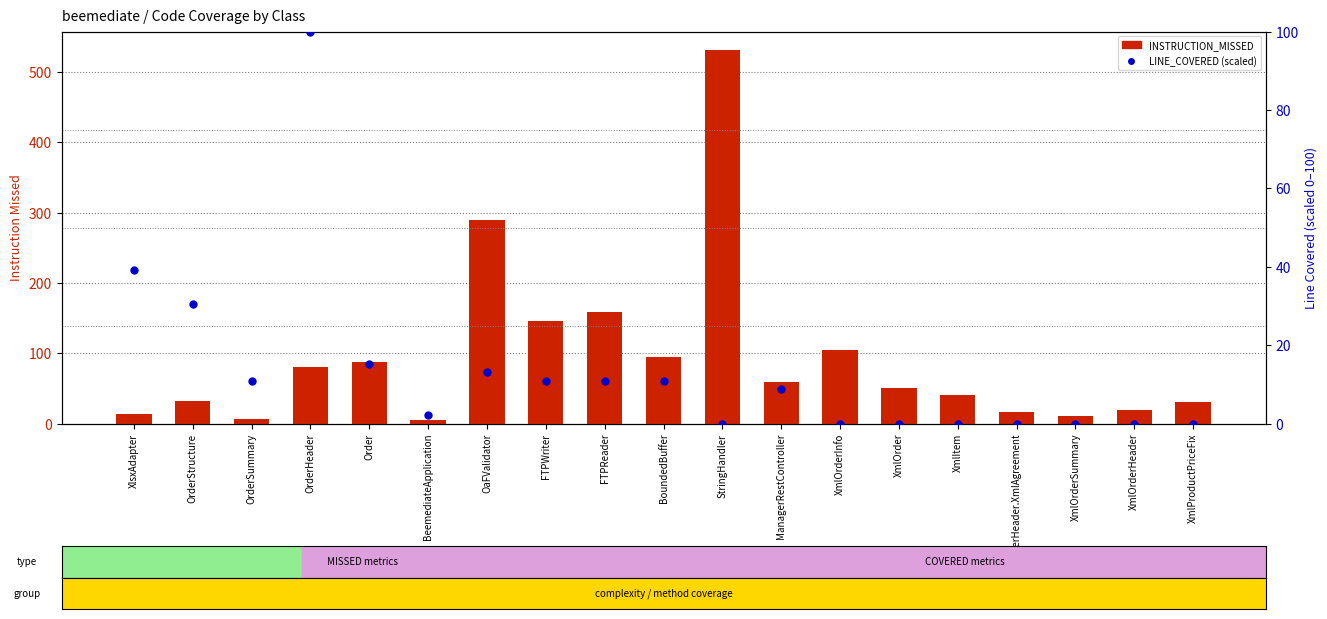

Which series has the largest Y range (max minus min)?

INSTRUCTION_MISSED